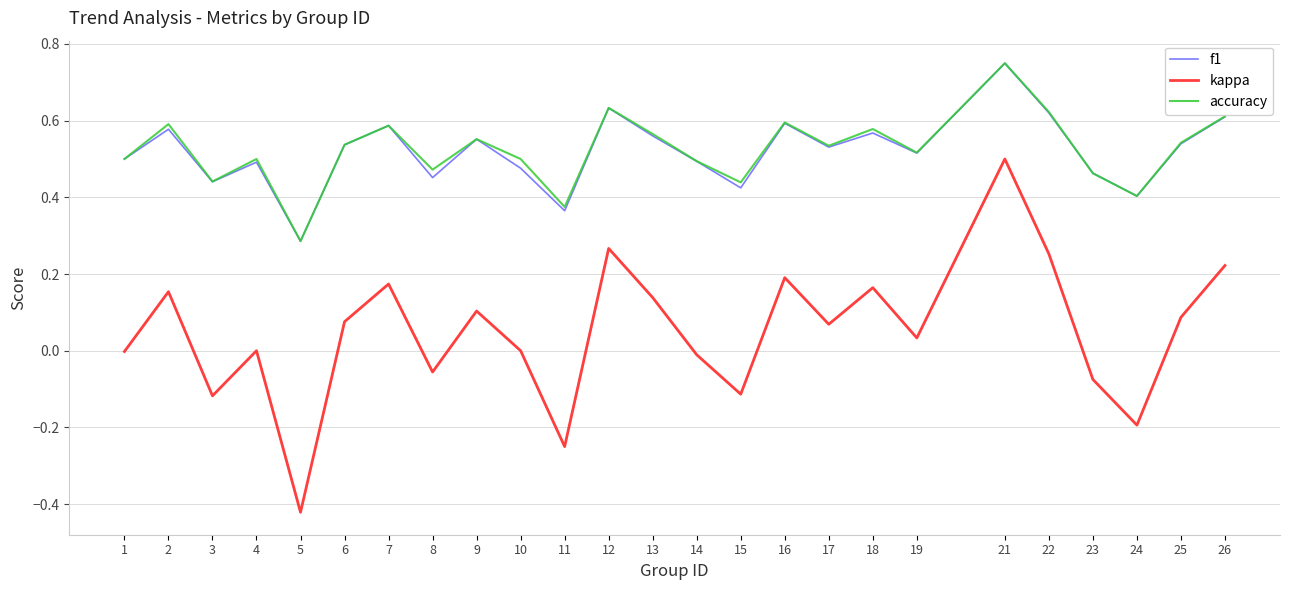

Which series has the largest range (max minus min)?

kappa